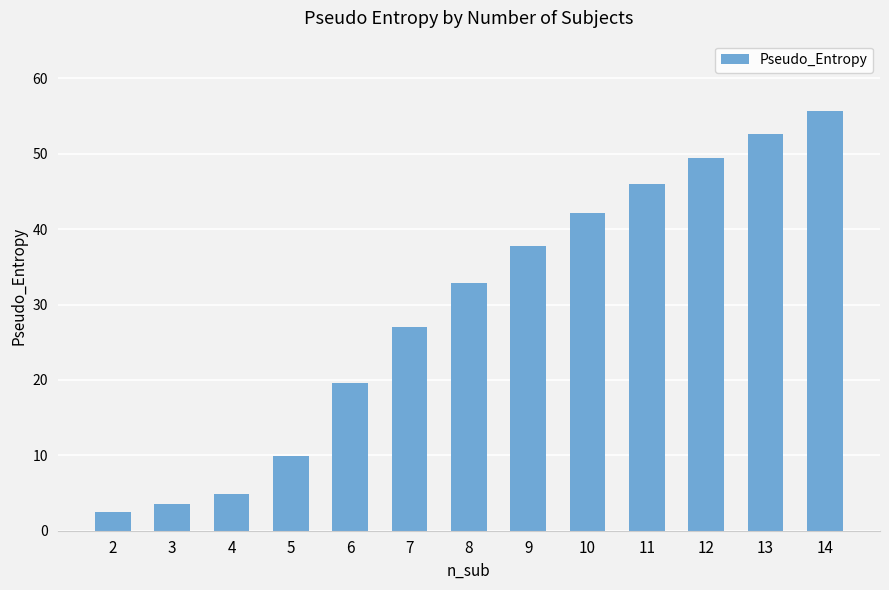

Approximately how many times larger is the value at 10 compared to 9?

1.1